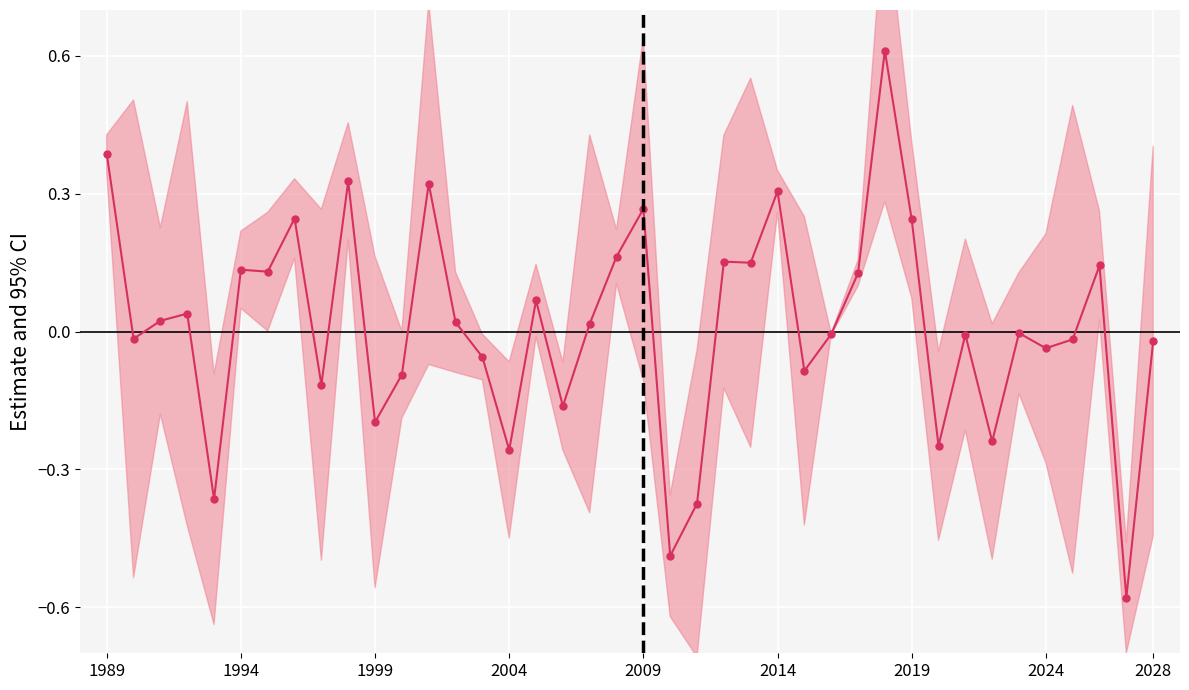

Which has a higher value, 35 or 19?

19